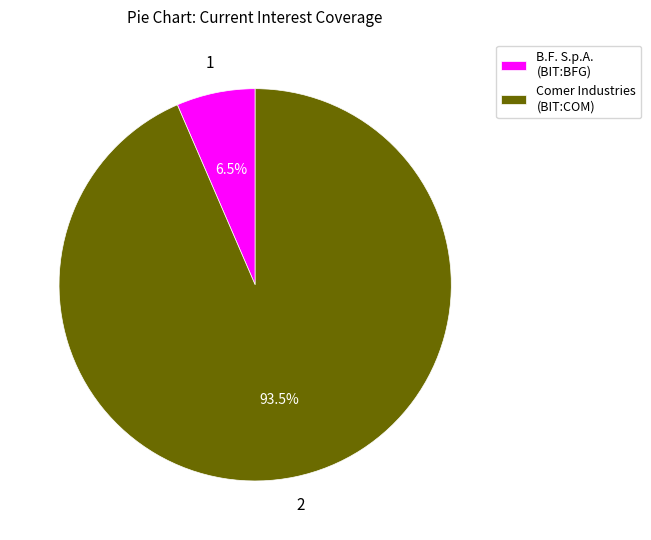

How many segments does this pie chart have?

2